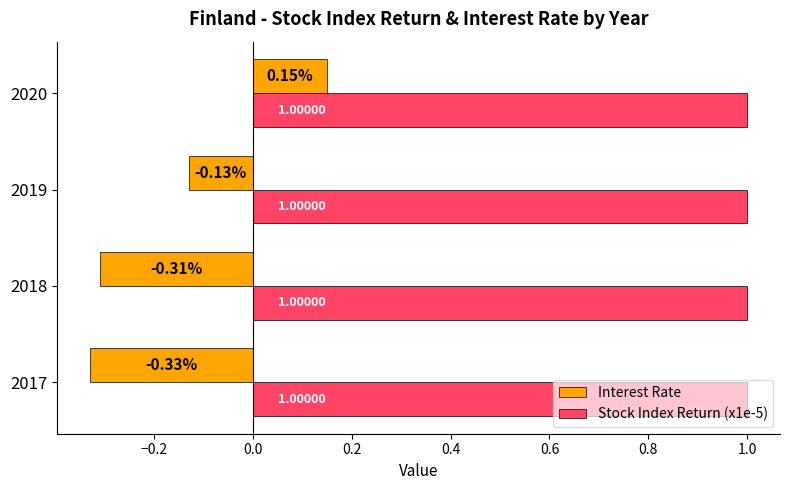

Which series has the widest spread of values?

Interest Rate